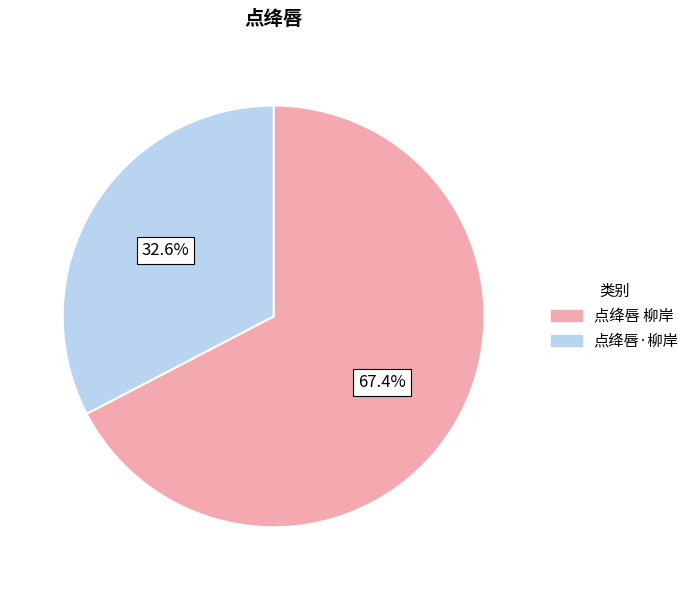

Count the number of slices in the pie.

2